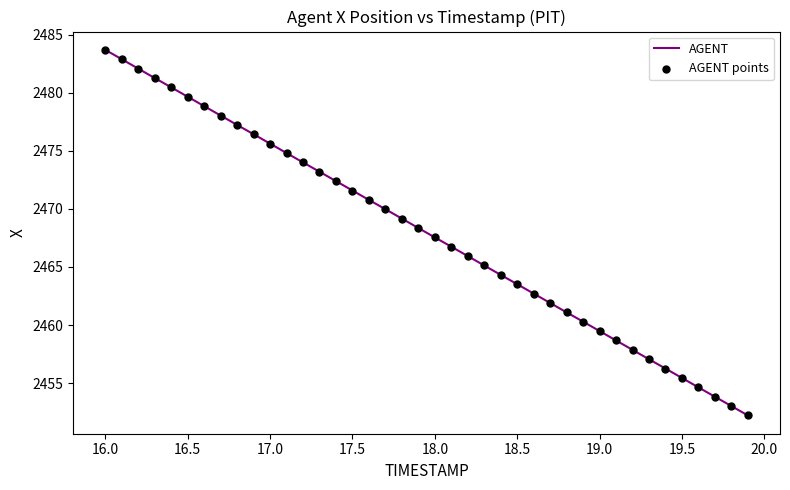

What is the smallest value displayed?

2452.2